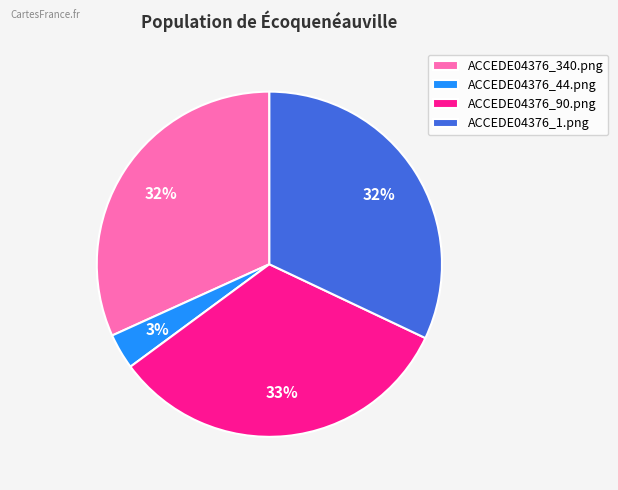

Combined, do ACCEDE04376_340.png and ACCEDE04376_1.png account for over 50%?

Yes